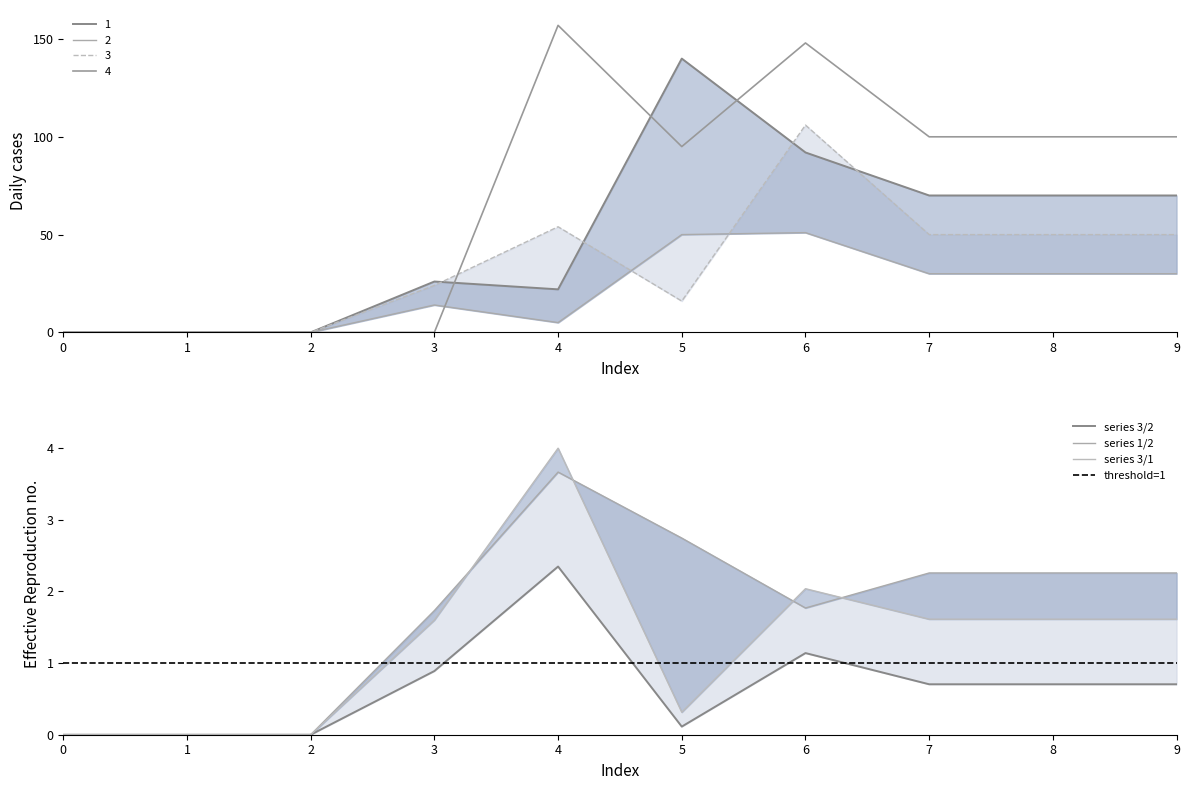

At how many categories does at least one series exceed 50?

6